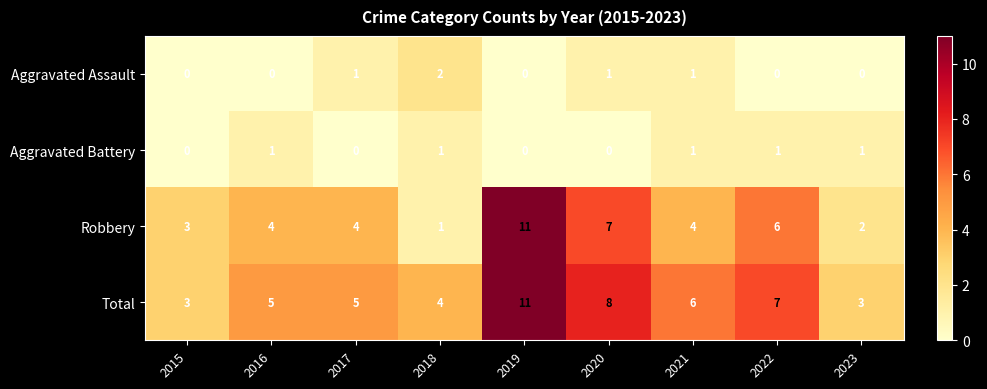

At 2017, list the series in order from largest to smallest.

Total, Robbery, Aggravated Assault, Aggravated Battery